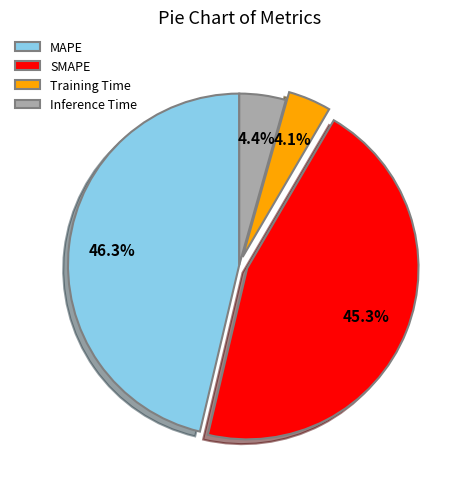

What is the largest slice in the pie chart?

MAPE